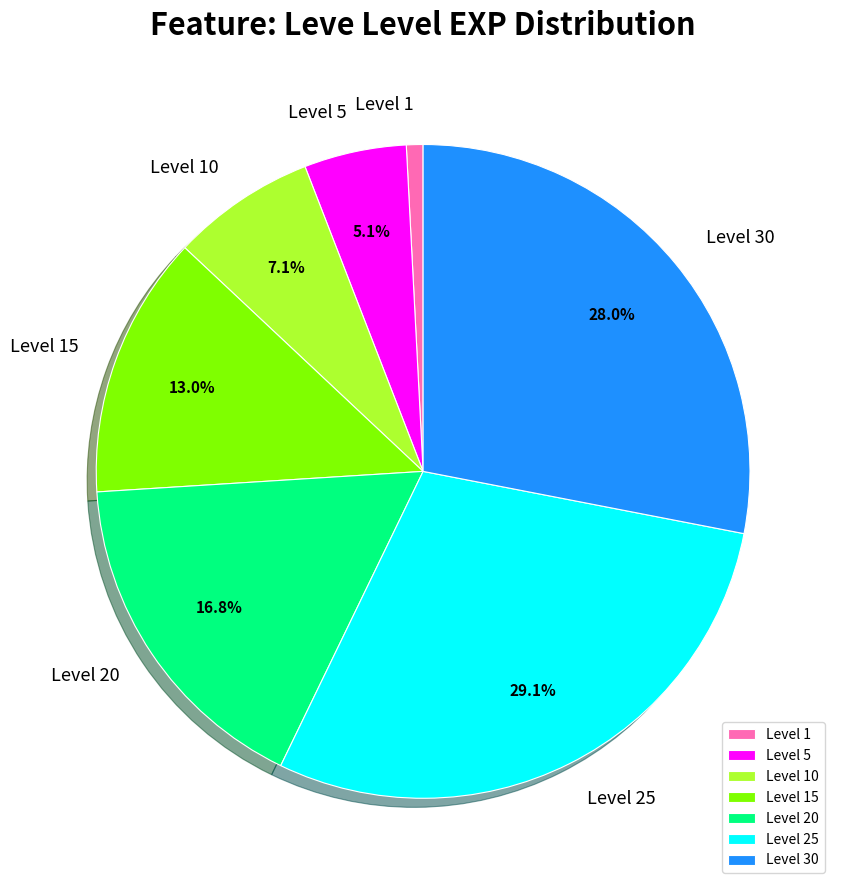

Is there a majority slice in this chart?

No